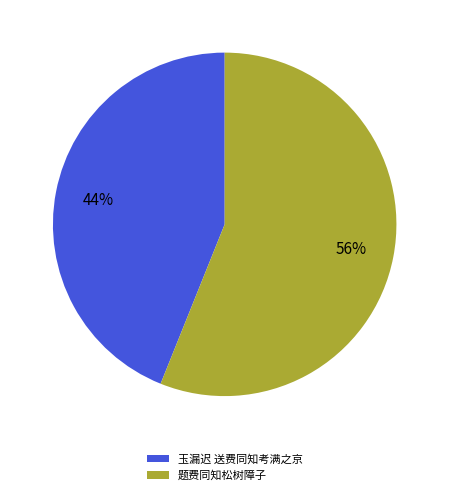

To the nearest percent, what portion does 题费同知松树障子 represent?

56%